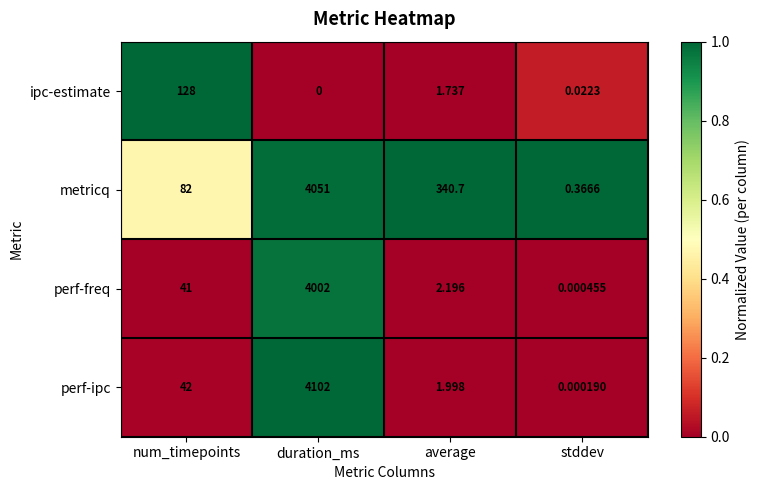

At which label is perf-freq closest to 2001?

num_timepoints